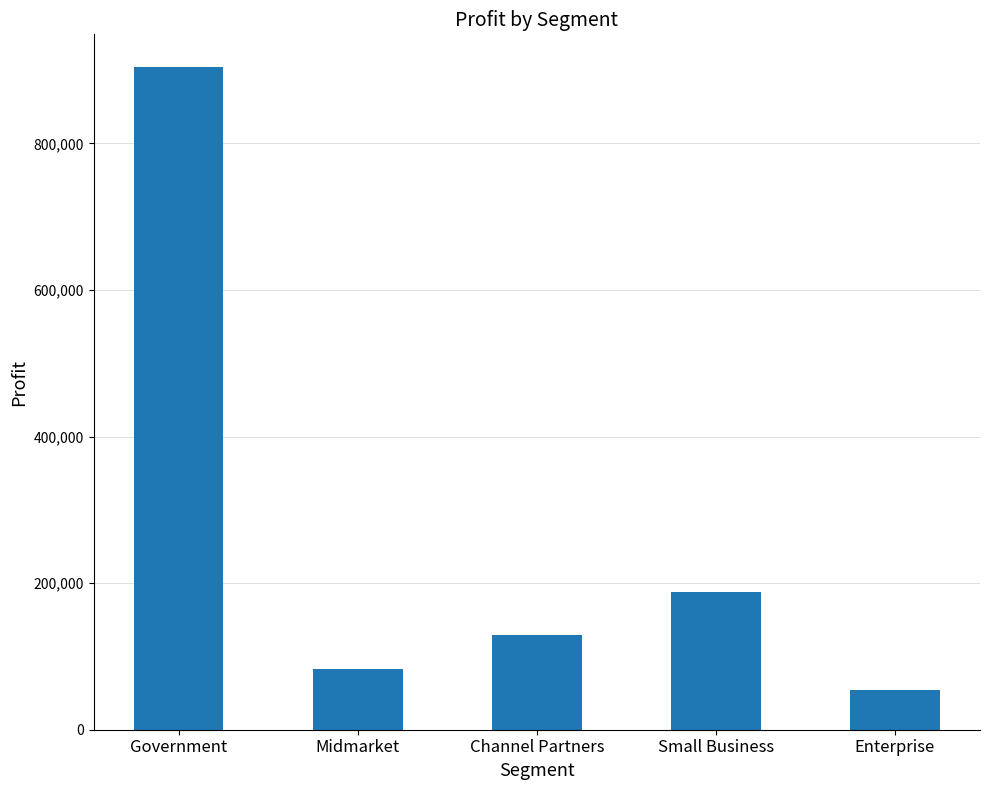

Is it true that the value at Channel Partners is 190396.3?

False